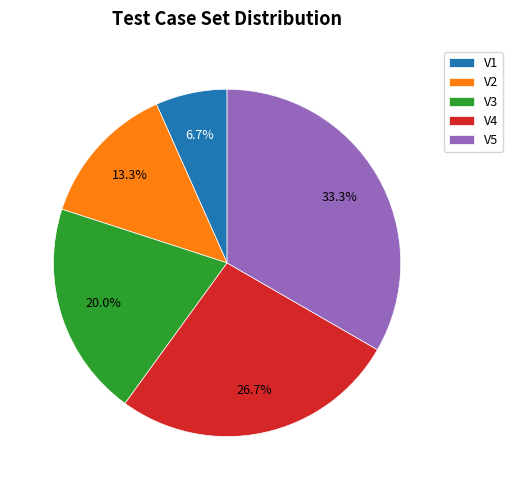

Which category has the biggest portion of the pie?

V5